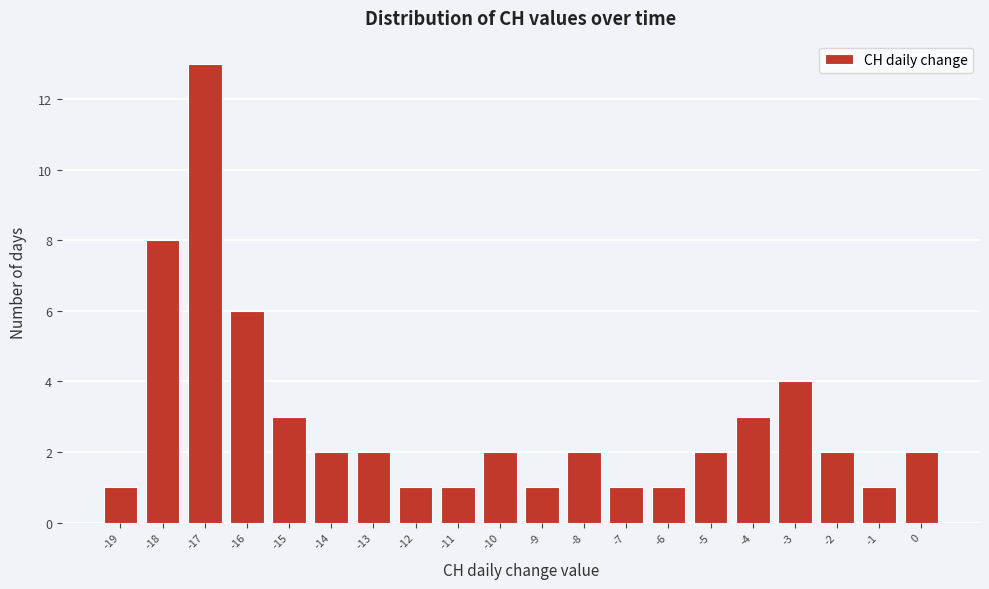

Reading right to left, what are all the values shown in this chart?

2	1	2	4	3	2	1	1	2	1	2	1	1	2	2	3	6	13	8	1